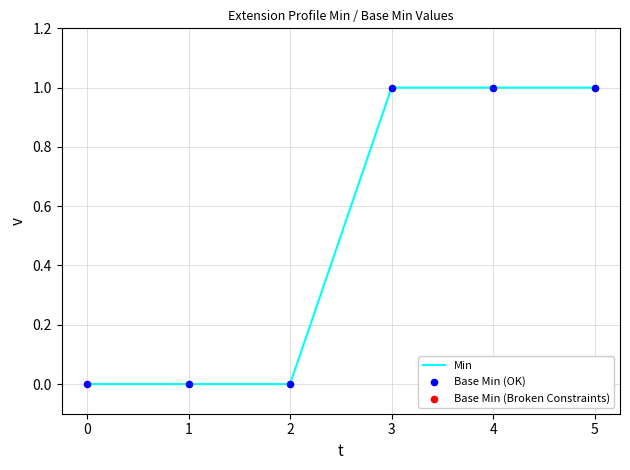

Is it true that Min equals 2 at 3?

False